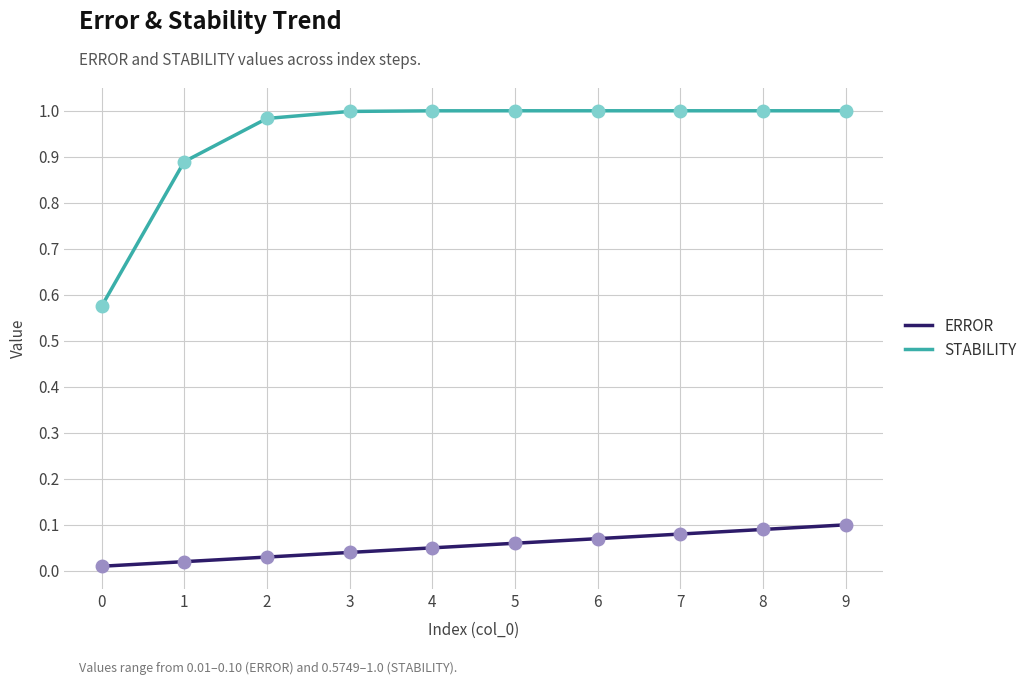

Which series has the largest total across all categories?

STABILITY